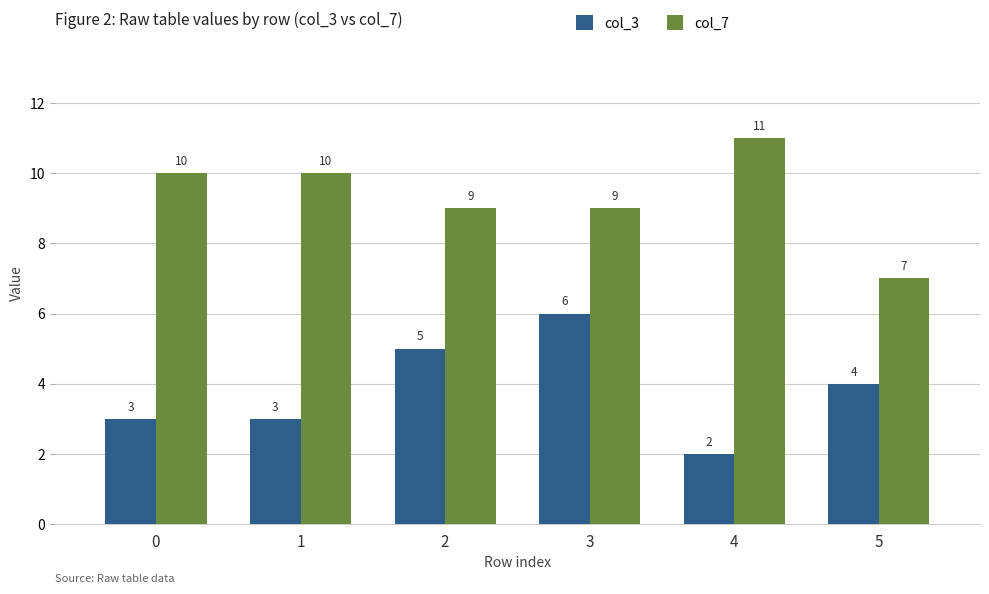

Count the number of data series in this chart.

2